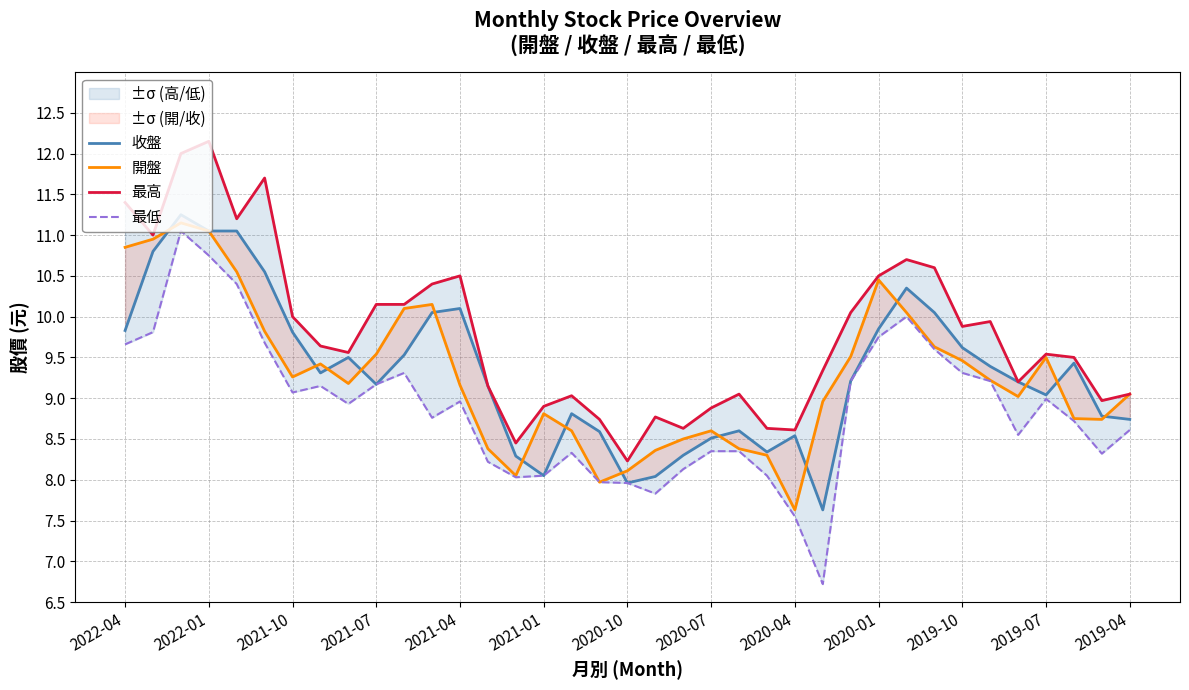

How many lines are shown in the chart?

4